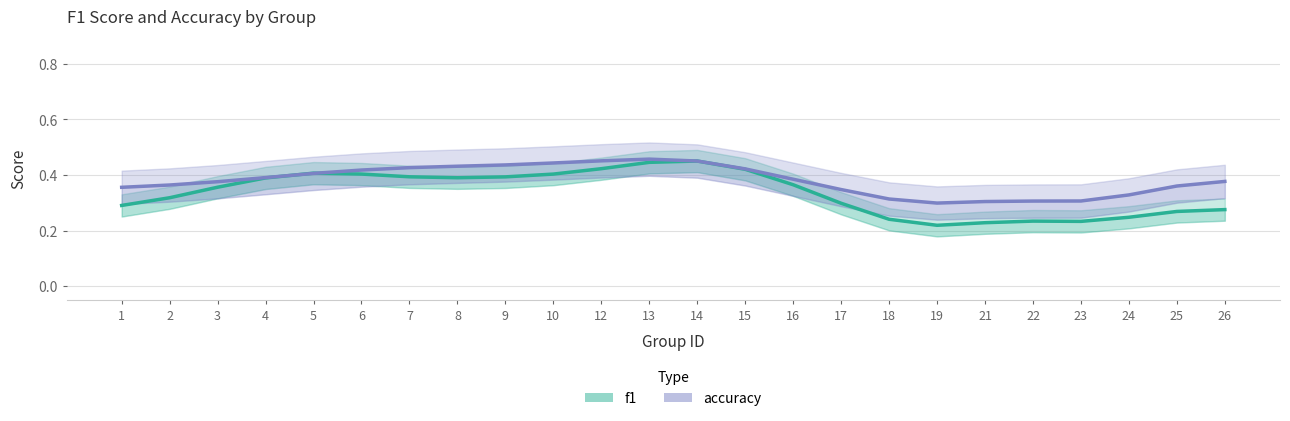

What value does the f1 series have at 23?

0.2